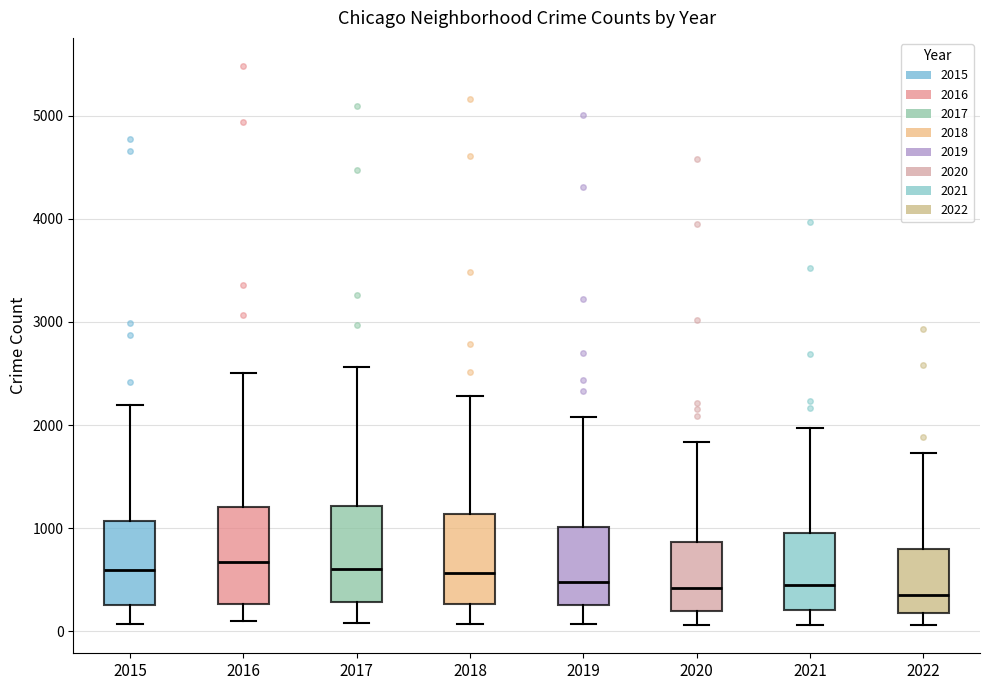

Reading left to right, transcribe this box plot: for each box, give where its median line is, the range the box spans, and where its two whiskers end, as read against the y-axis. The values are not printed on the chart, so give them approximately, as read against the axis.

2015: median 600, box 300 to 1100, whiskers 100 to 2200
2016: median 700, box 300 to 1200, whiskers 100 to 2500
2017: median 600, box 300 to 1200, whiskers 100 to 2600
2018: median 600, box 300 to 1100, whiskers 100 to 2300
2019: median 500, box 300 to 1000, whiskers 100 to 2100
2020: median 400, box 200 to 900, whiskers 100 to 1800
2021: median 500, box 200 to 1000, whiskers 100 to 2000
2022: median 400, box 200 to 800, whiskers 100 to 1700